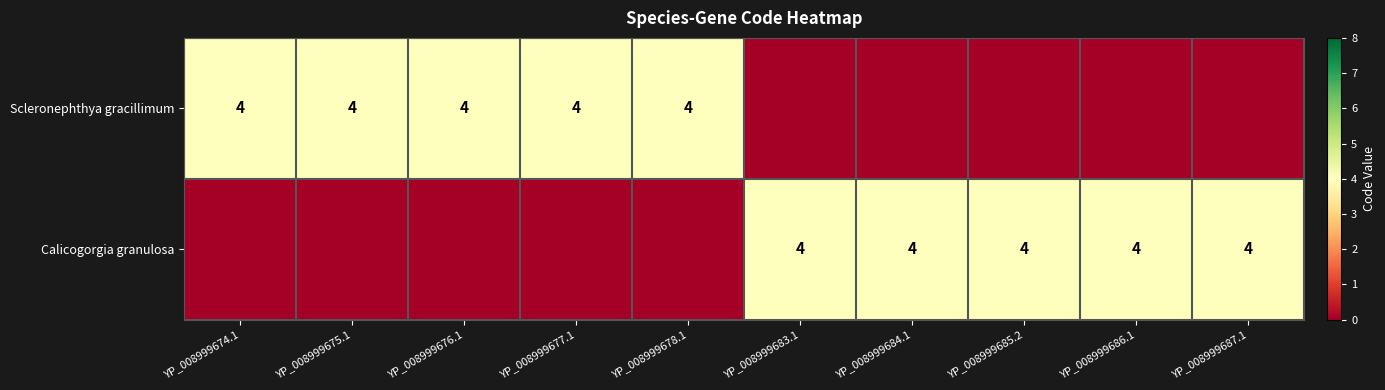

True or false: Scleronephthya gracillimum has a value of 2 at YP_008999675.1.

False